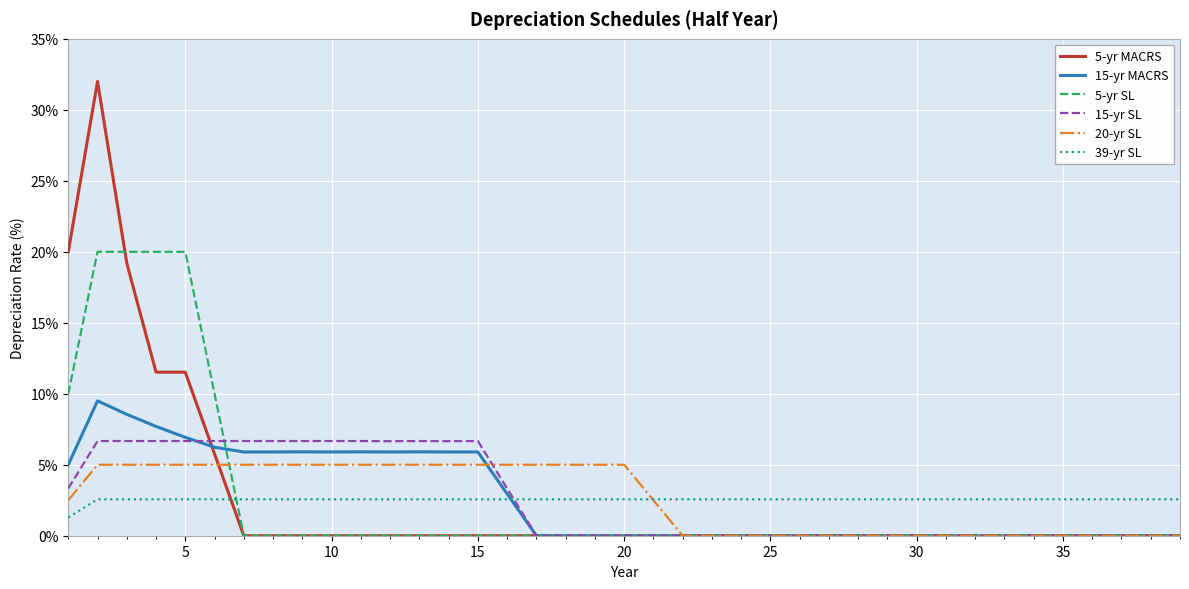

What is the maximum value shown in the chart?

32.0